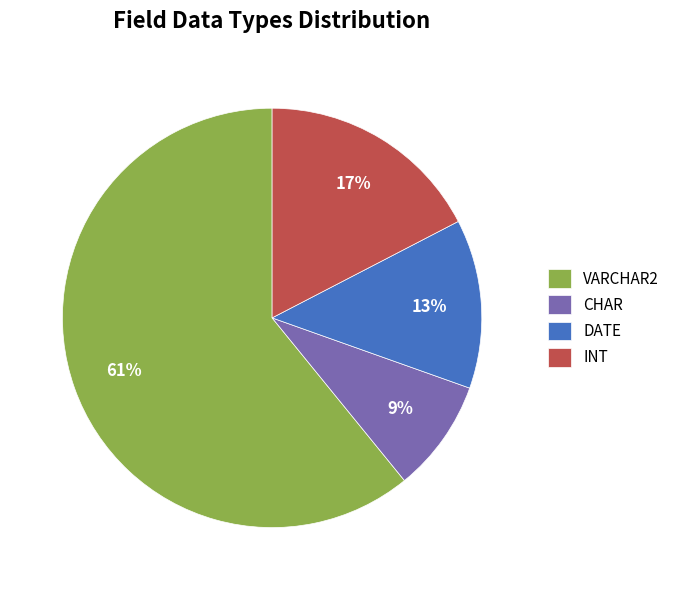

Is VARCHAR2 the majority of the pie?

Yes